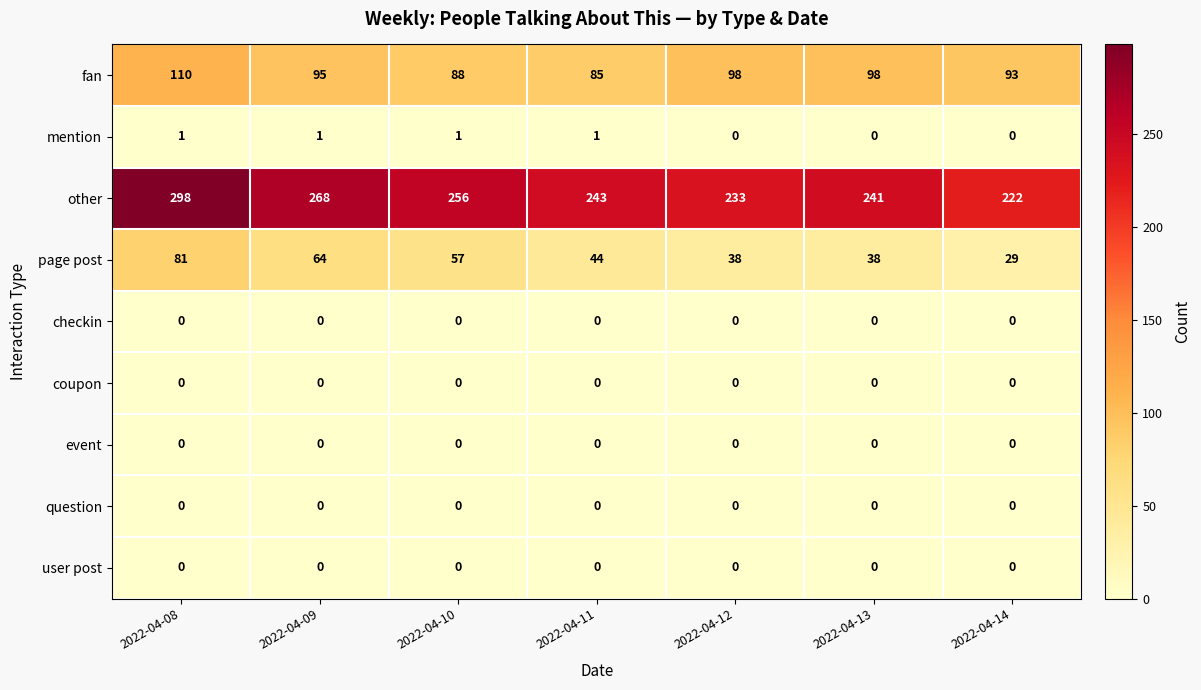

What is the difference between the page post values at 2022-04-14 and 2022-04-13?

9